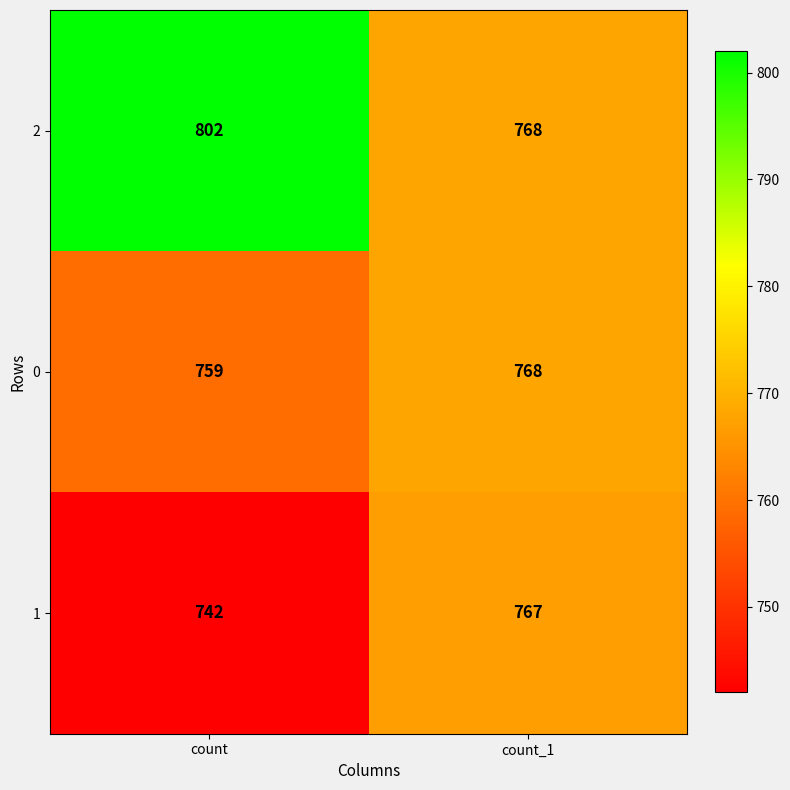

Which series has the largest range (max minus min)?

2